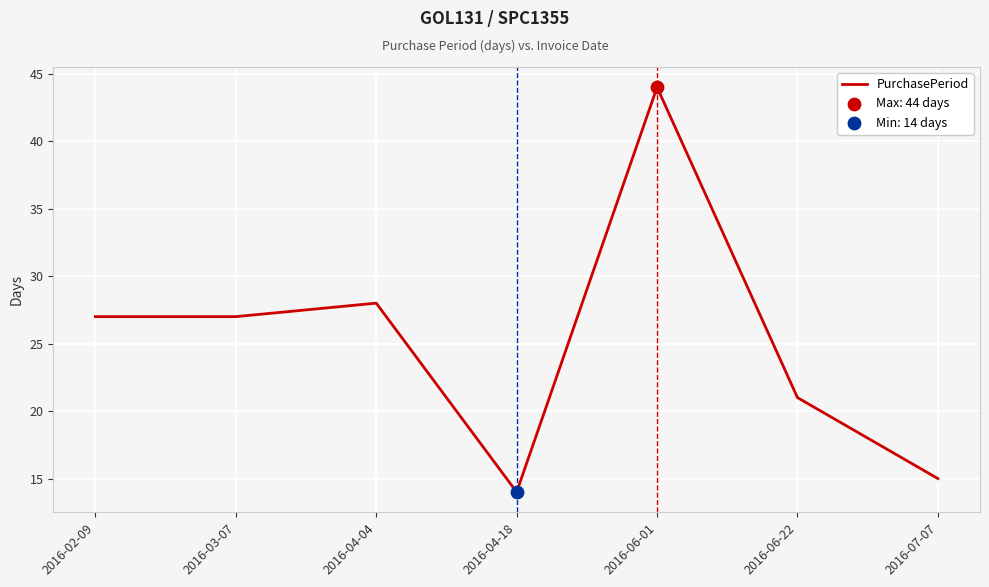

Between 2016-04-04 and 2016-03-07, which is larger?

2016-04-04